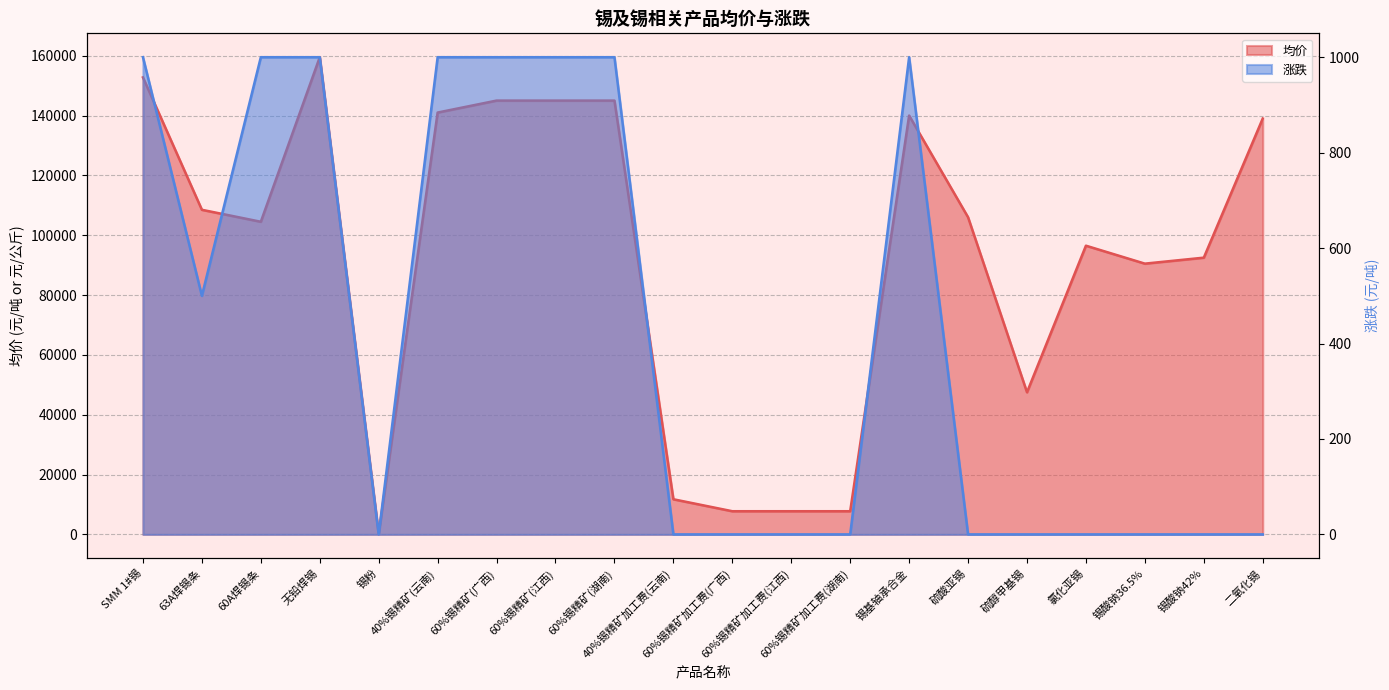

True or false: 涨跌 and 均价 cross at least once.

False